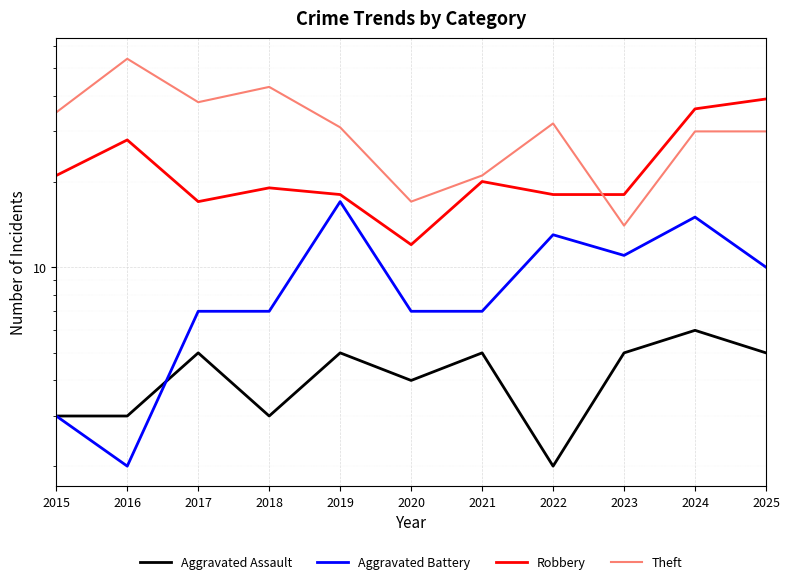

What is the spread (max minus min) of values at 2022?

30